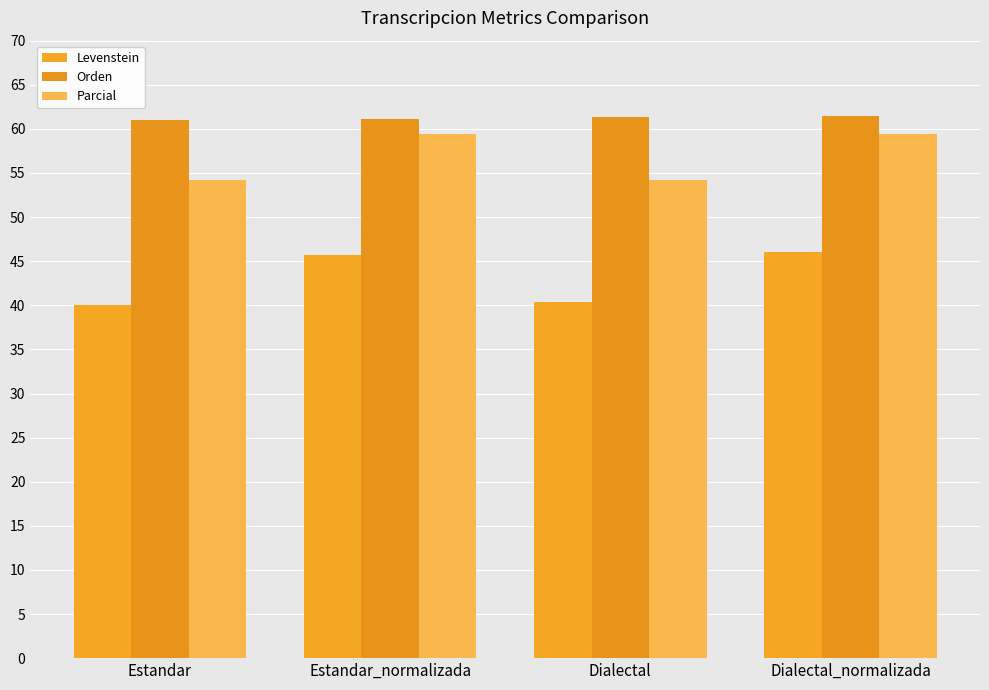

Is the value of Parcial at Dialectal_normalizada greater than the value of Orden at Estandar?

No